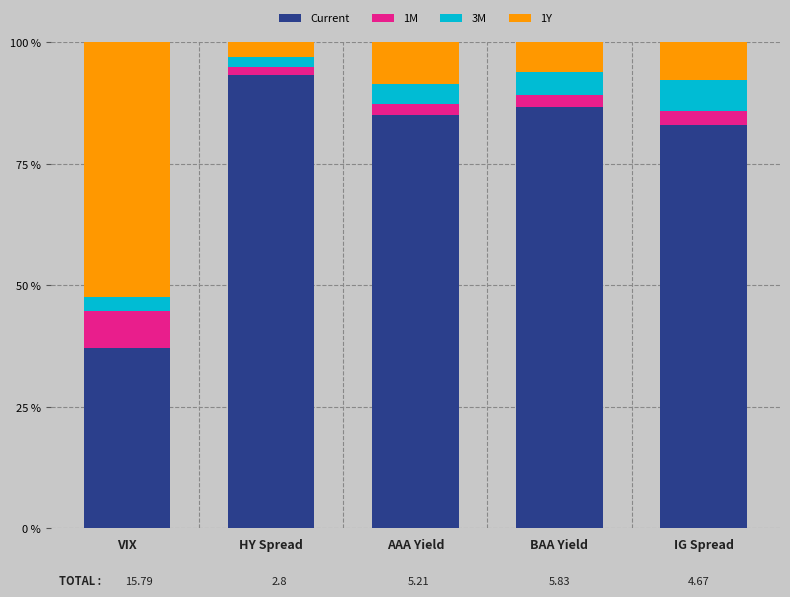

At which label does Current reach its peak?

HY Spread